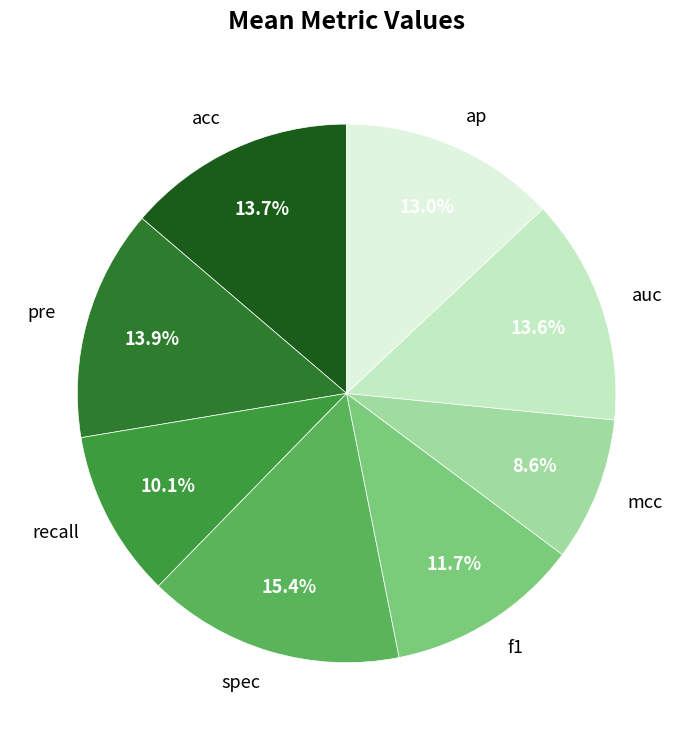

To the nearest percent, what is the average slice percentage?

12%